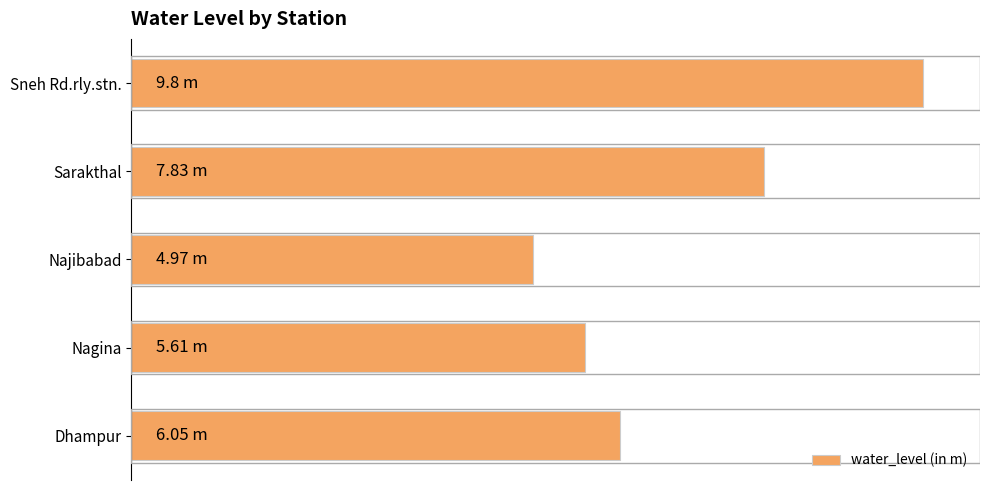

Rank the categories by value from lowest to highest.

Najibabad, Nagina, Dhampur, Sarakthal, Sneh Rd.rly.stn.